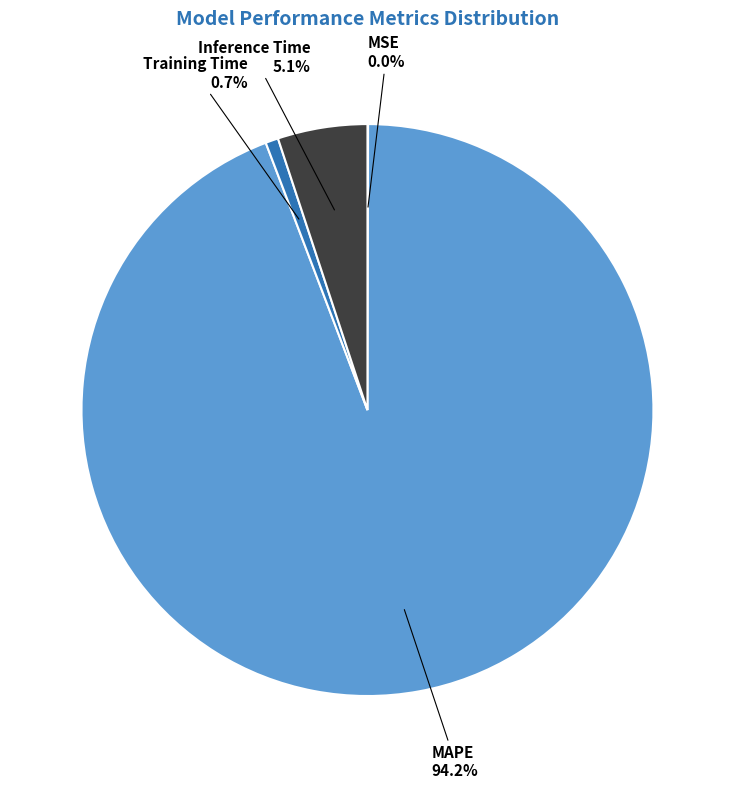

How much of the chart is everything except Inference Time?

94.9%